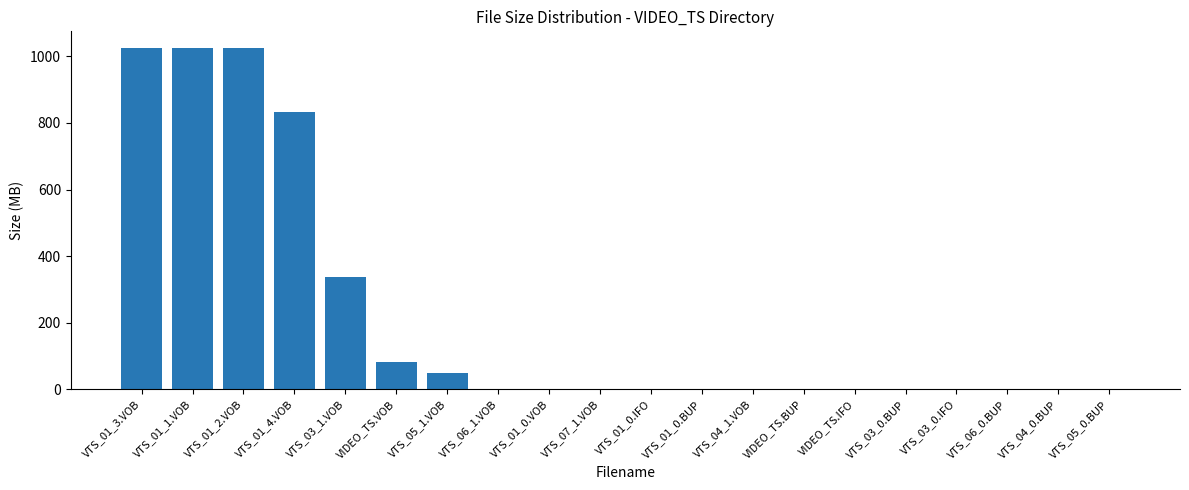

What is the sum of all values?

4376.1